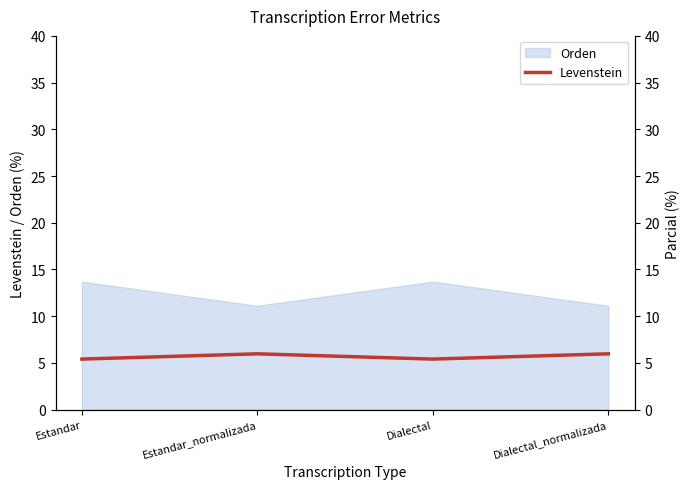

How many interior local peaks does the Orden series have?

1